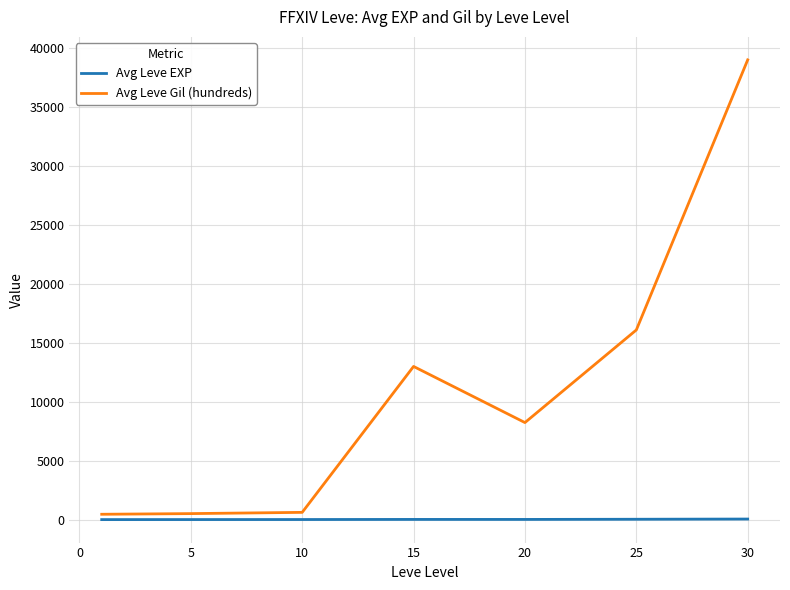

List the series in order of their overall mean, lowest first.

Avg Leve EXP, Avg Leve Gil (hundreds)